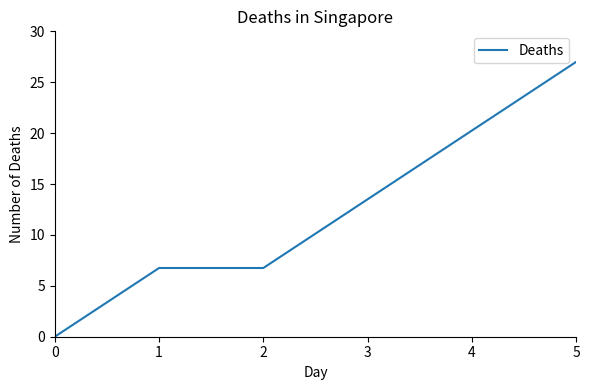

True or false: there are more than 2 points higher than both neighbors.

False